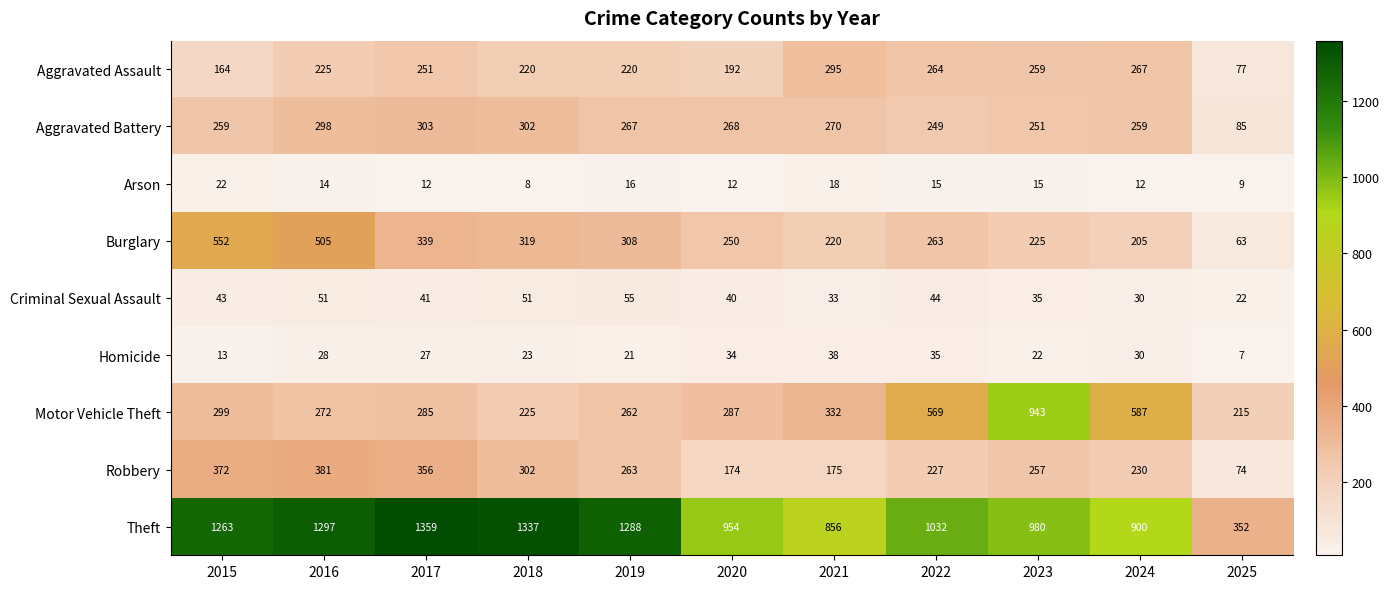

At which label is Criminal Sexual Assault closest to 38?

2020